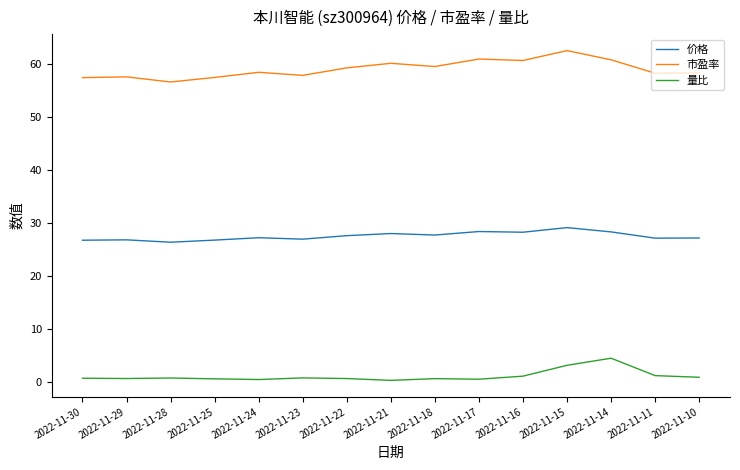

What is the total value across all series at 2022-11-28?

83.8